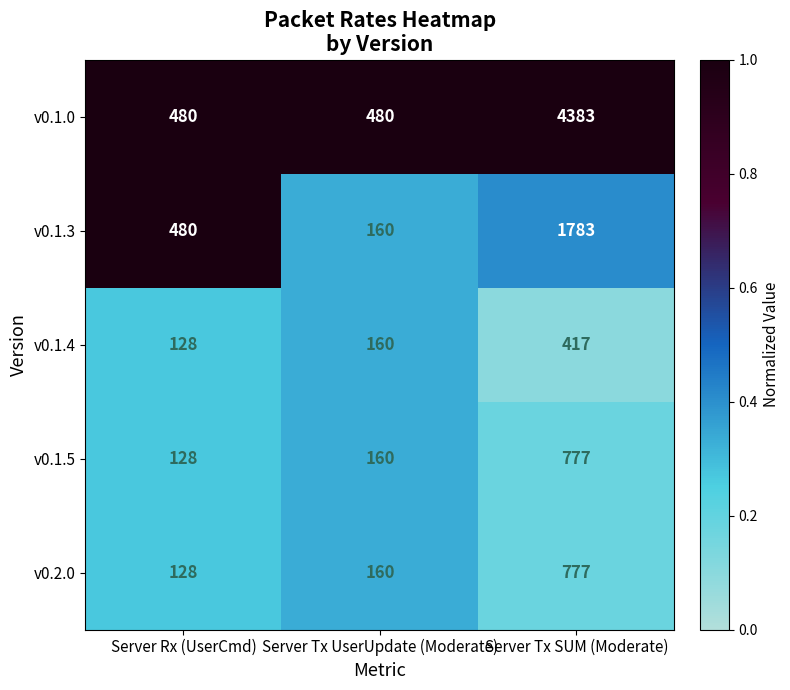

What is the sum of the v0.1.5 values at Server Tx UserUpdate (Moderate) and Server Rx (UserCmd)?

288